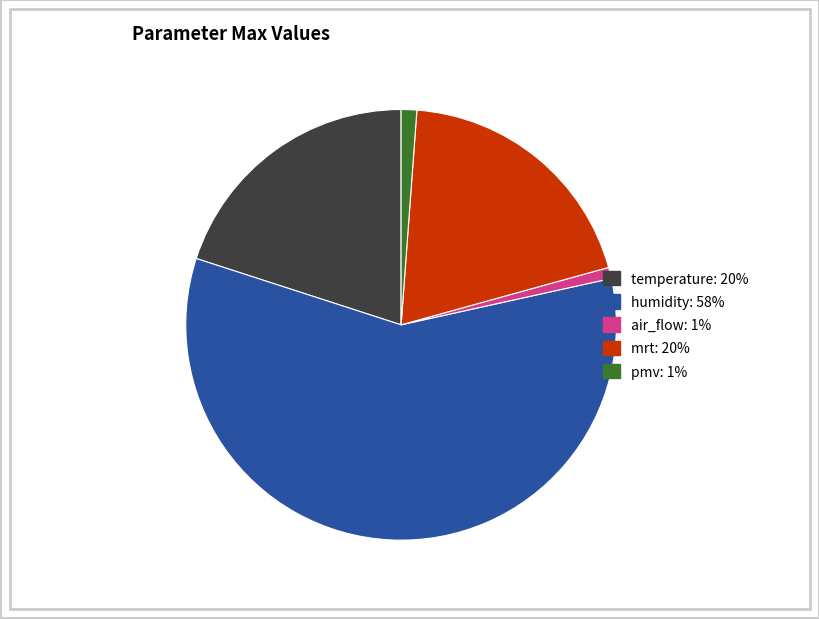

Approximately how many times larger is the value at mrt compared to pmv?

16.7